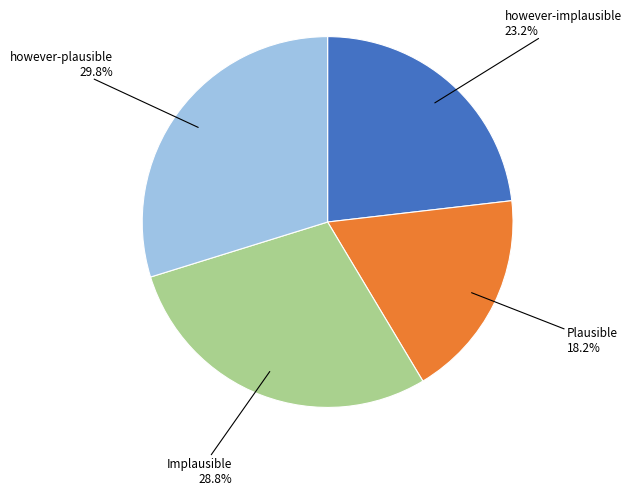

Is there a majority slice in this chart?

No